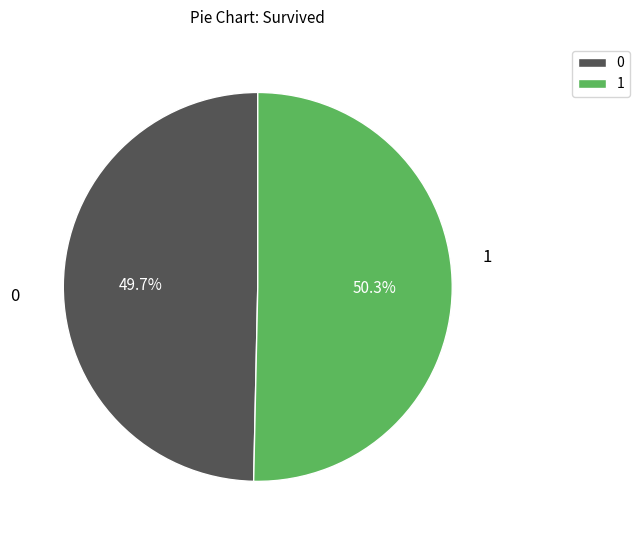

Count the number of slices in the pie.

2